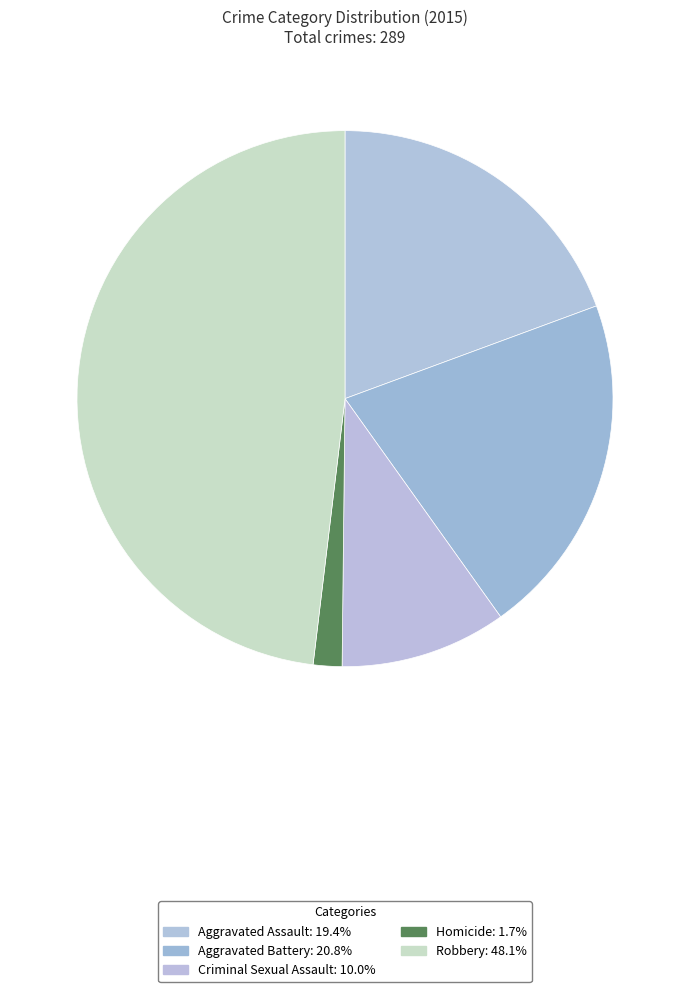

To the nearest percent, what is the combined percentage of Criminal Sexual Assault and Homicide?

12%